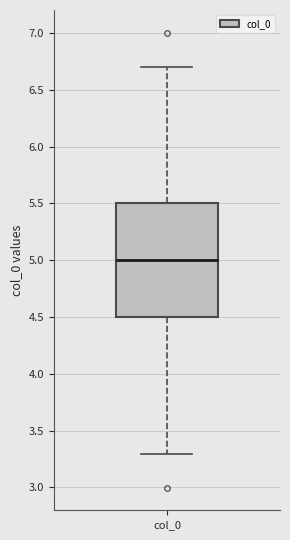

Where does the upper whisker of the box for col_0 end on the y-axis? The values are not printed on the chart, so give them approximately, as read against the axis.

6.7